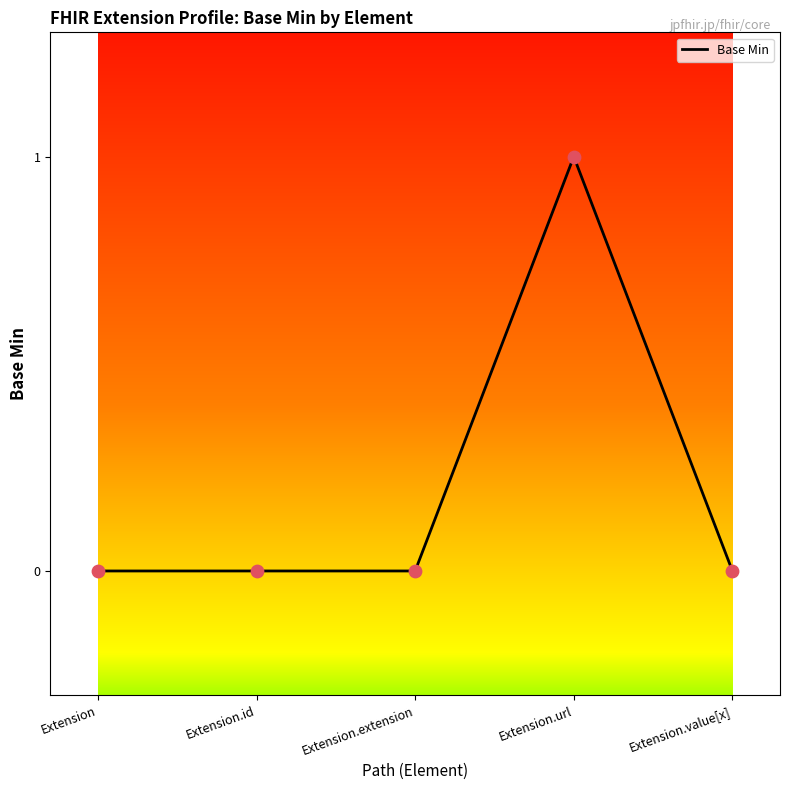

Between Extension.id and Extension.url, which is larger?

Extension.url